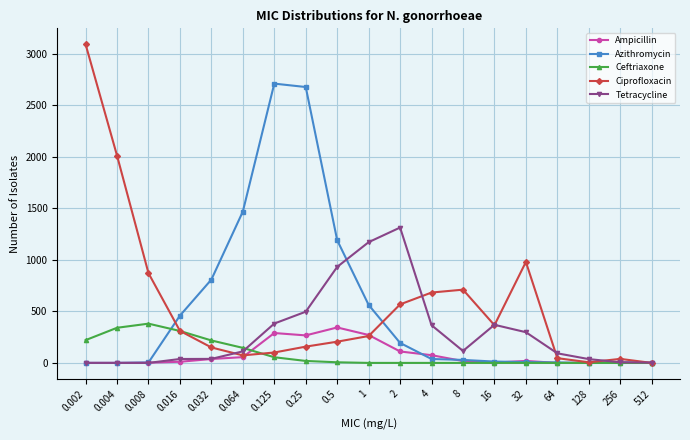

At how many categories does at least one series exceed 1735?

4